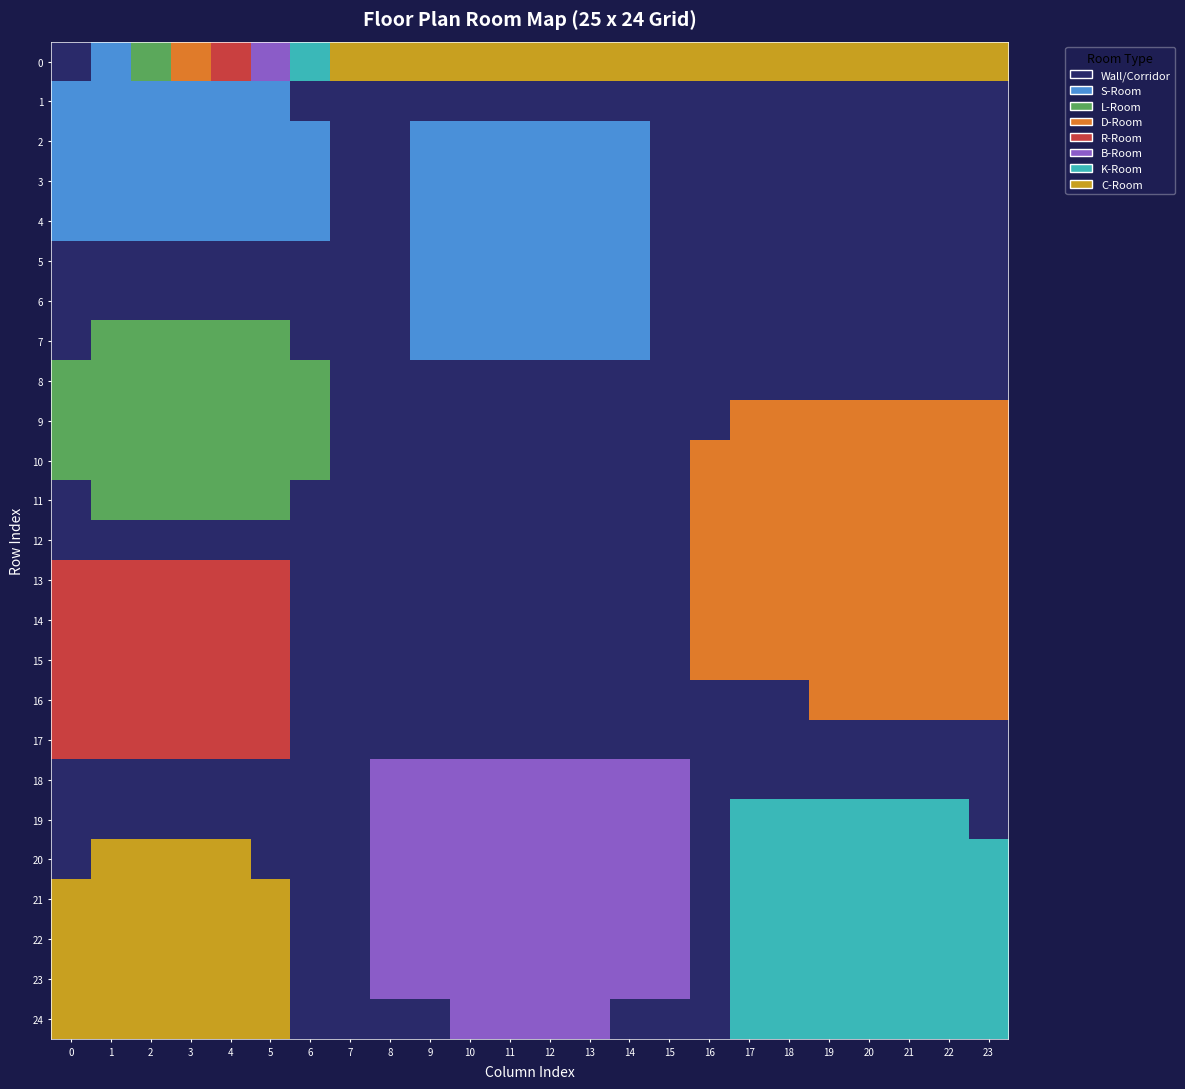

Reading left to right, transcribe all the data shown in this chart.

0: 0=0	1=1	2=2	3=3	4=4	5=5	6=6	7=7	8=8	9=9	10=10	11=11	12=12	13=13	14=14	15=15	16=16	17=17	18=18	19=19	20=20	21=21	22=22	23=23
1: 0=1	1=1	2=1	3=1	4=1	5=1	6=0	7=0	8=0	9=0	10=0	11=0	12=0	13=0	14=0	15=0	16=0	17=0	18=0	19=0	20=0	21=0	22=0	23=0
2: 0=1	1=1	2=1	3=1	4=1	5=1	6=1	7=0	8=0	9=1	10=1	11=1	12=1	13=1	14=1	15=0	16=0	17=0	18=0	19=0	20=0	21=0	22=0	23=0
3: 0=1	1=1	2=1	3=1	4=1	5=1	6=1	7=0	8=0	9=1	10=1	11=1	12=1	13=1	14=1	15=0	16=0	17=0	18=0	19=0	20=0	21=0	22=0	23=0
4: 0=1	1=1	2=1	3=1	4=1	5=1	6=1	7=0	8=0	9=1	10=1	11=1	12=1	13=1	14=1	15=0	16=0	17=0	18=0	19=0	20=0	21=0	22=0	23=0
5: 0=0	1=0	2=0	3=0	4=0	5=0	6=0	7=0	8=0	9=1	10=1	11=1	12=1	13=1	14=1	15=0	16=0	17=0	18=0	19=0	20=0	21=0	22=0	23=0
6: 0=0	1=0	2=0	3=0	4=0	5=0	6=0	7=0	8=0	9=1	10=1	11=1	12=1	13=1	14=1	15=0	16=0	17=0	18=0	19=0	20=0	21=0	22=0	23=0
7: 0=0	1=2	2=2	3=2	4=2	5=2	6=0	7=0	8=0	9=1	10=1	11=1	12=1	13=1	14=1	15=0	16=0	17=0	18=0	19=0	20=0	21=0	22=0	23=0
8: 0=2	1=2	2=2	3=2	4=2	5=2	6=2	7=0	8=0	9=0	10=0	11=0	12=0	13=0	14=0	15=0	16=0	17=0	18=0	19=0	20=0	21=0	22=0	23=0
9: 0=2	1=2	2=2	3=2	4=2	5=2	6=2	7=0	8=0	9=0	10=0	11=0	12=0	13=0	14=0	15=0	16=0	17=3	18=3	19=3	20=3	21=3	22=3	23=3
10: 0=2	1=2	2=2	3=2	4=2	5=2	6=2	7=0	8=0	9=0	10=0	11=0	12=0	13=0	14=0	15=0	16=3	17=3	18=3	19=3	20=3	21=3	22=3	23=3
11: 0=0	1=2	2=2	3=2	4=2	5=2	6=0	7=0	8=0	9=0	10=0	11=0	12=0	13=0	14=0	15=0	16=3	17=3	18=3	19=3	20=3	21=3	22=3	23=3
12: 0=0	1=0	2=0	3=0	4=0	5=0	6=0	7=0	8=0	9=0	10=0	11=0	12=0	13=0	14=0	15=0	16=3	17=3	18=3	19=3	20=3	21=3	22=3	23=3
13: 0=4	1=4	2=4	3=4	4=4	5=4	6=0	7=0	8=0	9=0	10=0	11=0	12=0	13=0	14=0	15=0	16=3	17=3	18=3	19=3	20=3	21=3	22=3	23=3
14: 0=4	1=4	2=4	3=4	4=4	5=4	6=0	7=0	8=0	9=0	10=0	11=0	12=0	13=0	14=0	15=0	16=3	17=3	18=3	19=3	20=3	21=3	22=3	23=3
15: 0=4	1=4	2=4	3=4	4=4	5=4	6=0	7=0	8=0	9=0	10=0	11=0	12=0	13=0	14=0	15=0	16=3	17=3	18=3	19=3	20=3	21=3	22=3	23=3
16: 0=4	1=4	2=4	3=4	4=4	5=4	6=0	7=0	8=0	9=0	10=0	11=0	12=0	13=0	14=0	15=0	16=0	17=0	18=0	19=3	20=3	21=3	22=3	23=3
17: 0=4	1=4	2=4	3=4	4=4	5=4	6=0	7=0	8=0	9=0	10=0	11=0	12=0	13=0	14=0	15=0	16=0	17=0	18=0	19=0	20=0	21=0	22=0	23=0
18: 0=0	1=0	2=0	3=0	4=0	5=0	6=0	7=0	8=5	9=5	10=5	11=5	12=5	13=5	14=5	15=5	16=0	17=0	18=0	19=0	20=0	21=0	22=0	23=0
19: 0=0	1=0	2=0	3=0	4=0	5=0	6=0	7=0	8=5	9=5	10=5	11=5	12=5	13=5	14=5	15=5	16=0	17=6	18=6	19=6	20=6	21=6	22=6	23=0
20: 0=0	1=7	2=7	3=7	4=7	5=0	6=0	7=0	8=5	9=5	10=5	11=5	12=5	13=5	14=5	15=5	16=0	17=6	18=6	19=6	20=6	21=6	22=6	23=6
21: 0=7	1=7	2=7	3=7	4=7	5=7	6=0	7=0	8=5	9=5	10=5	11=5	12=5	13=5	14=5	15=5	16=0	17=6	18=6	19=6	20=6	21=6	22=6	23=6
22: 0=7	1=7	2=7	3=7	4=7	5=7	6=0	7=0	8=5	9=5	10=5	11=5	12=5	13=5	14=5	15=5	16=0	17=6	18=6	19=6	20=6	21=6	22=6	23=6
23: 0=7	1=7	2=7	3=7	4=7	5=7	6=0	7=0	8=5	9=5	10=5	11=5	12=5	13=5	14=5	15=5	16=0	17=6	18=6	19=6	20=6	21=6	22=6	23=6
24: 0=7	1=7	2=7	3=7	4=7	5=7	6=0	7=0	8=0	9=0	10=5	11=5	12=5	13=5	14=0	15=0	16=0	17=6	18=6	19=6	20=6	21=6	22=6	23=6